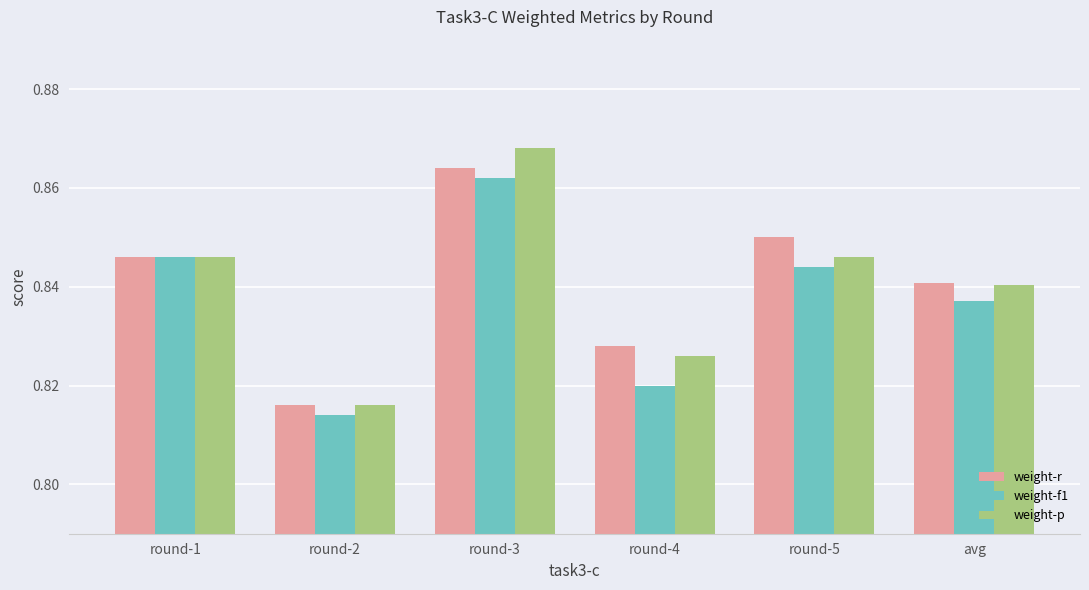

At how many categories does at least one series exceed 0?

6